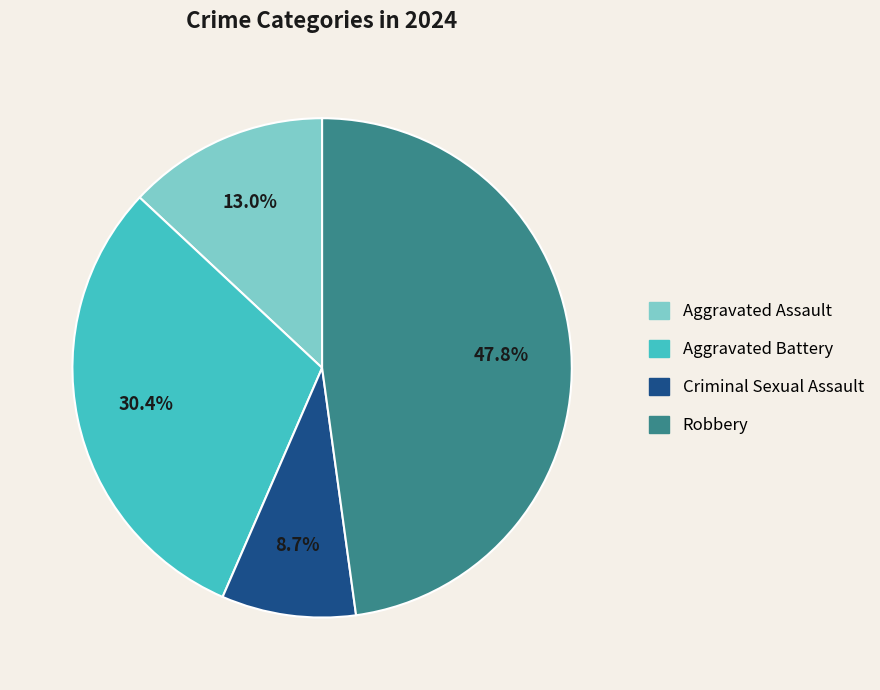

Is Aggravated Assault the majority of the pie?

No